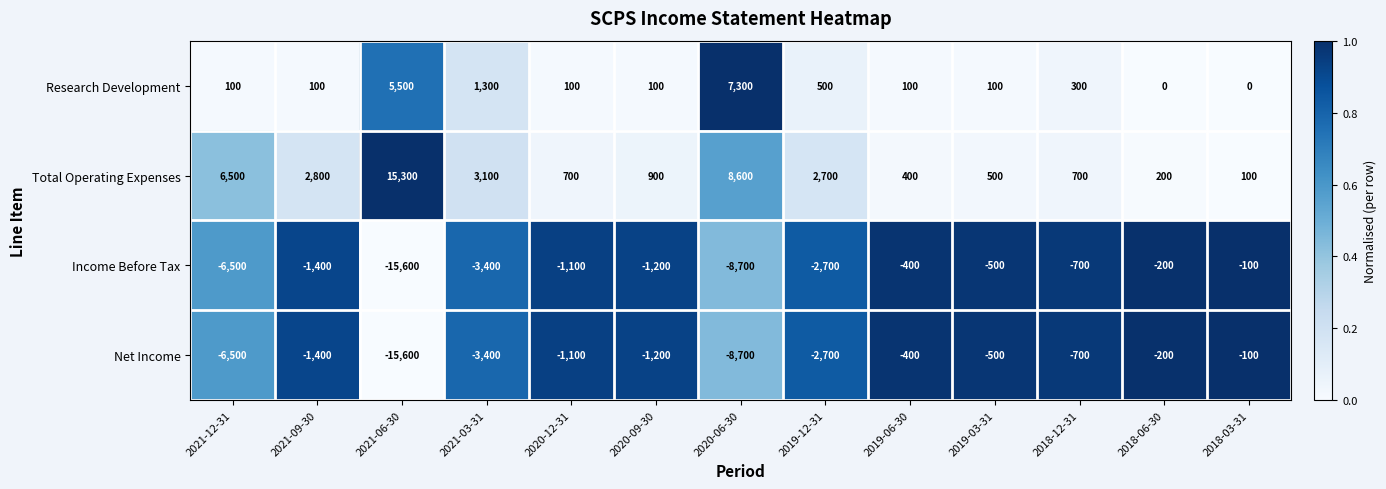

True or false: Total Operating Expenses has a value of 100 at 2018-03-31.

True